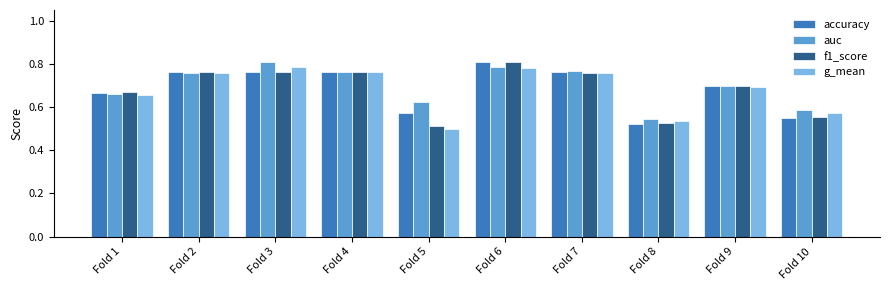

The value of auc at Fold 1 is 0.7. True or false?

True